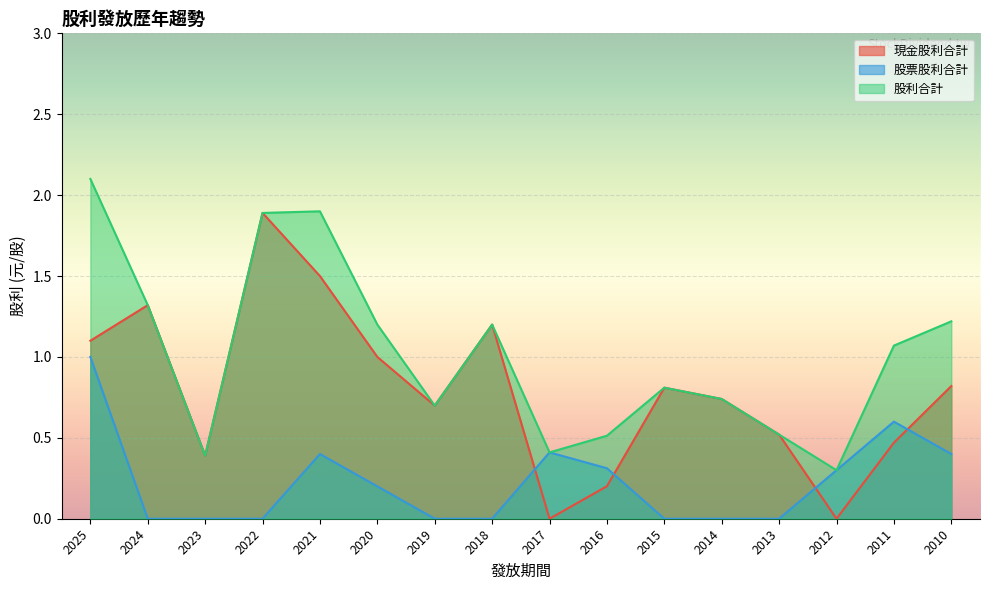

Which series has the largest total across all categories?

股利合計